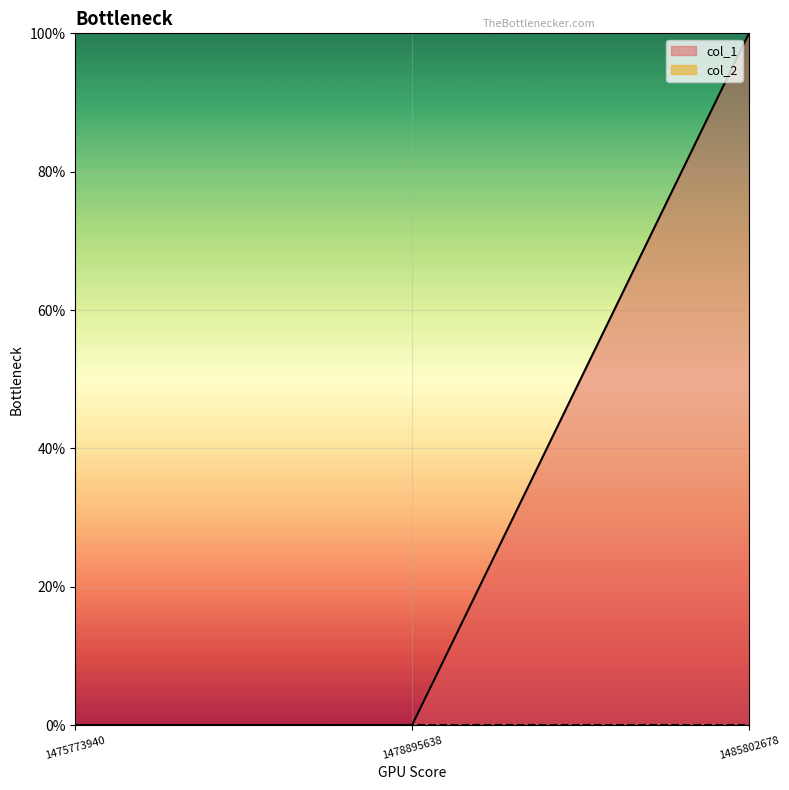

Is it true that the value at 1478895638 is 0?

True